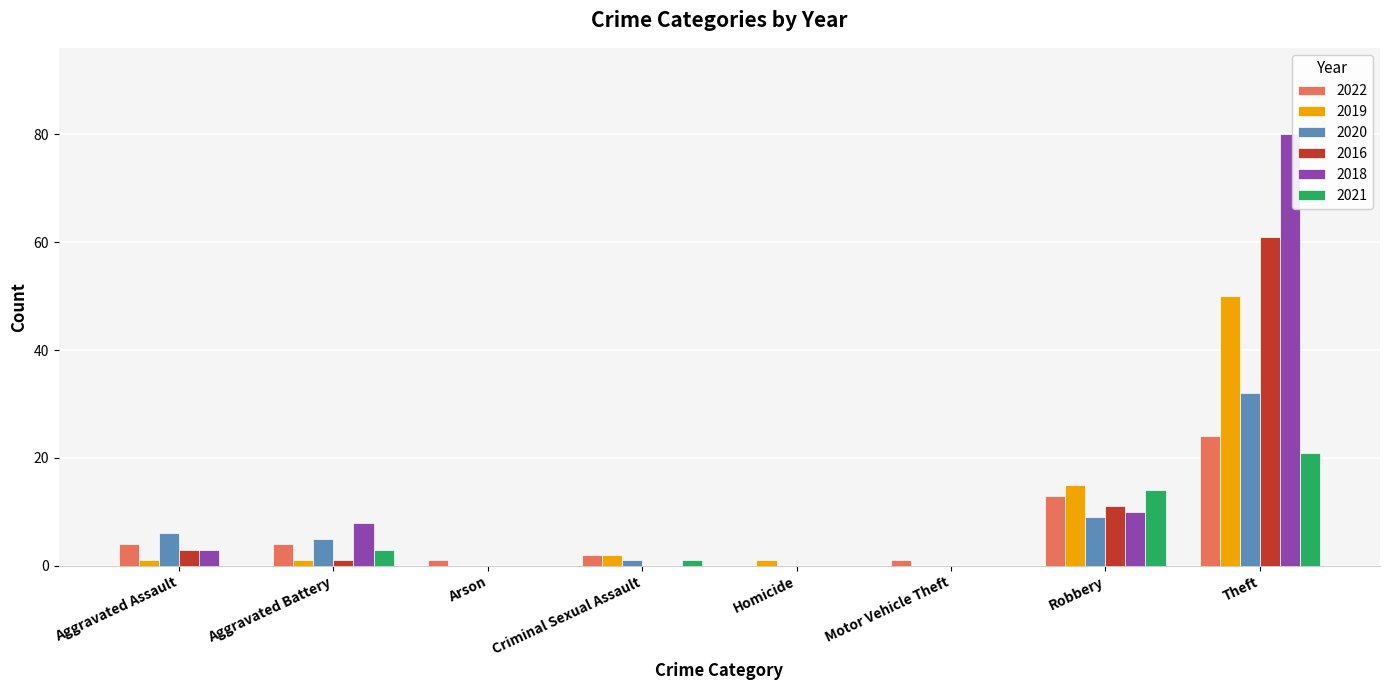

What is the maximum value for 2020?

32